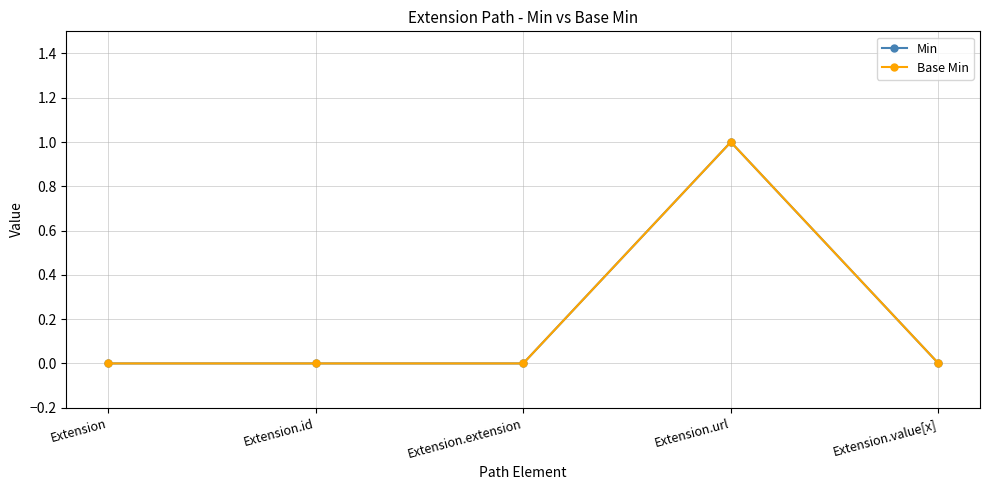

What are all the series names shown in the legend?

Min, Base Min